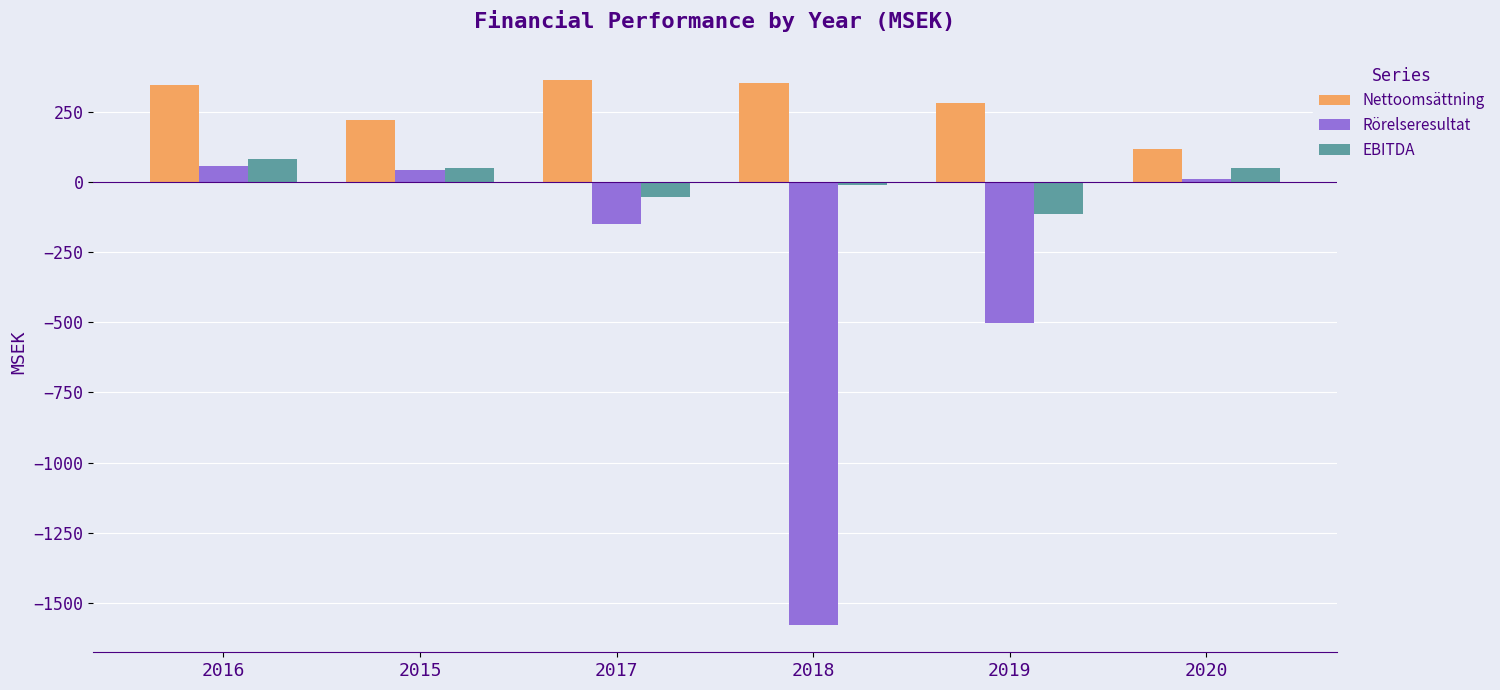

What is the difference between the maximum and second lowest values in the EBITDA series?

134.7